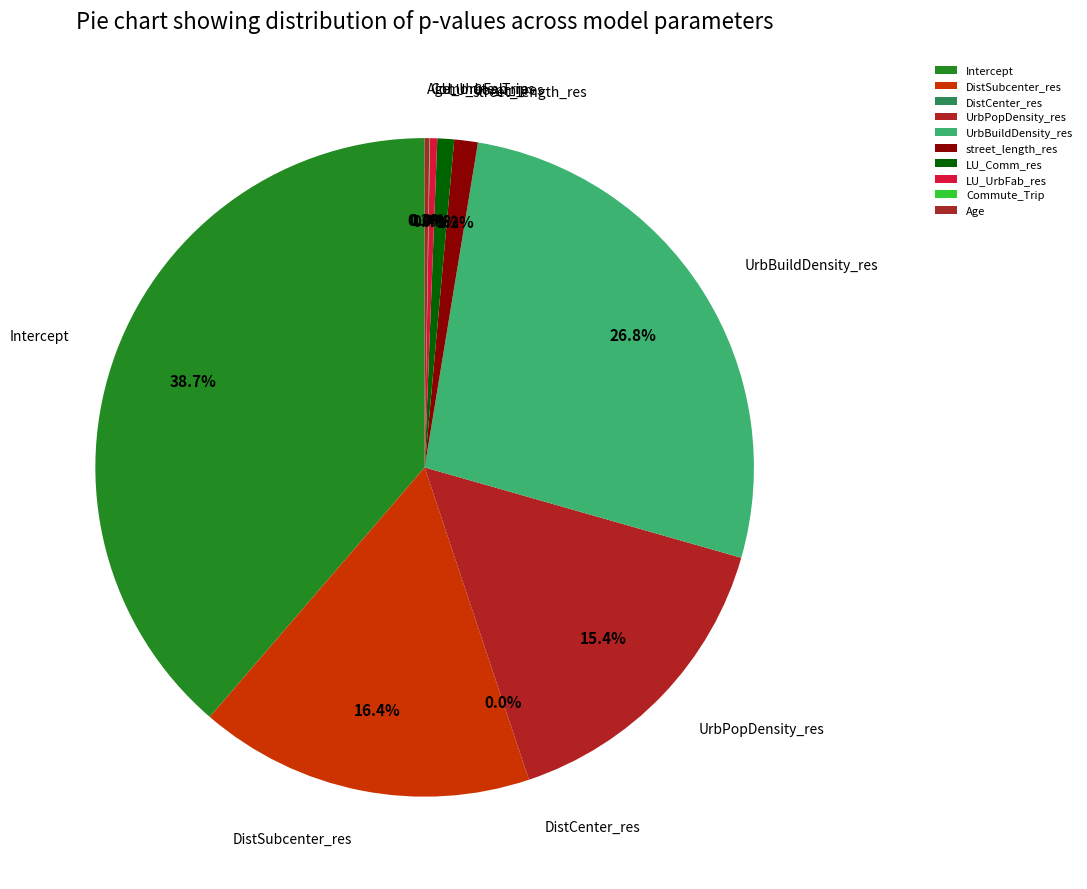

How many slices are in this pie chart?

10